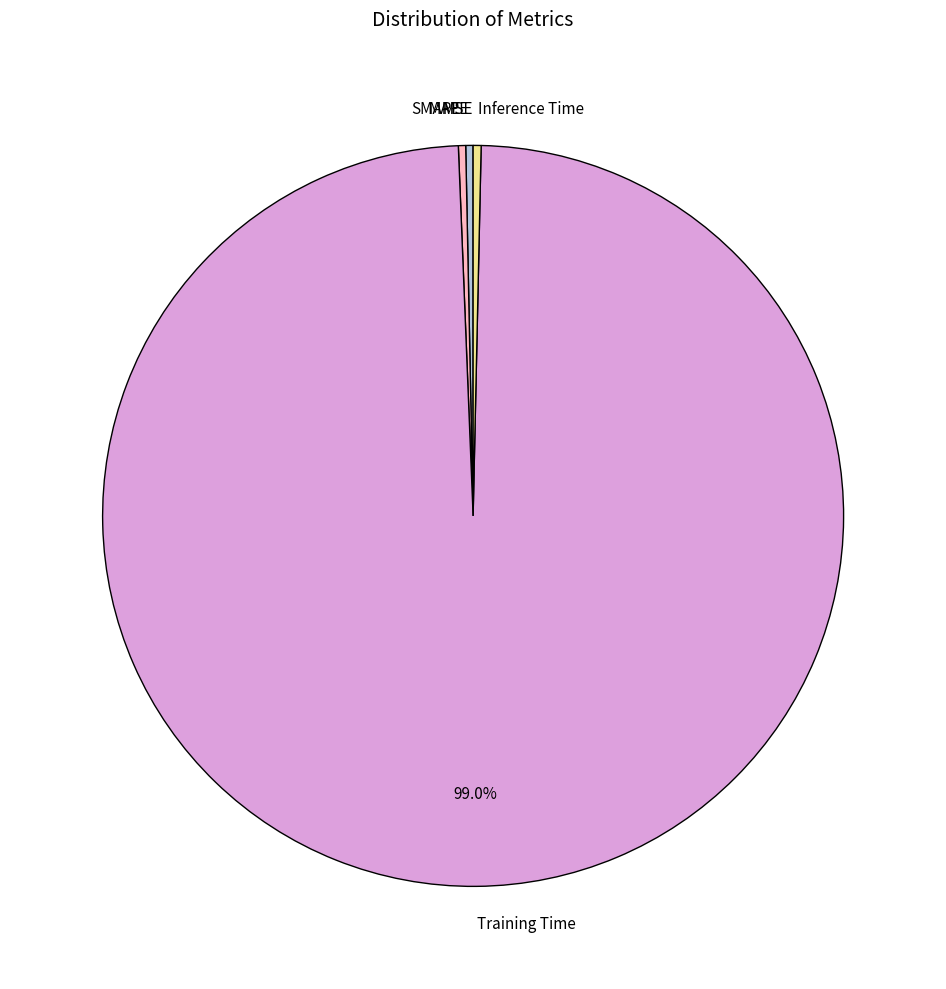

Which slice is the largest?

Training Time